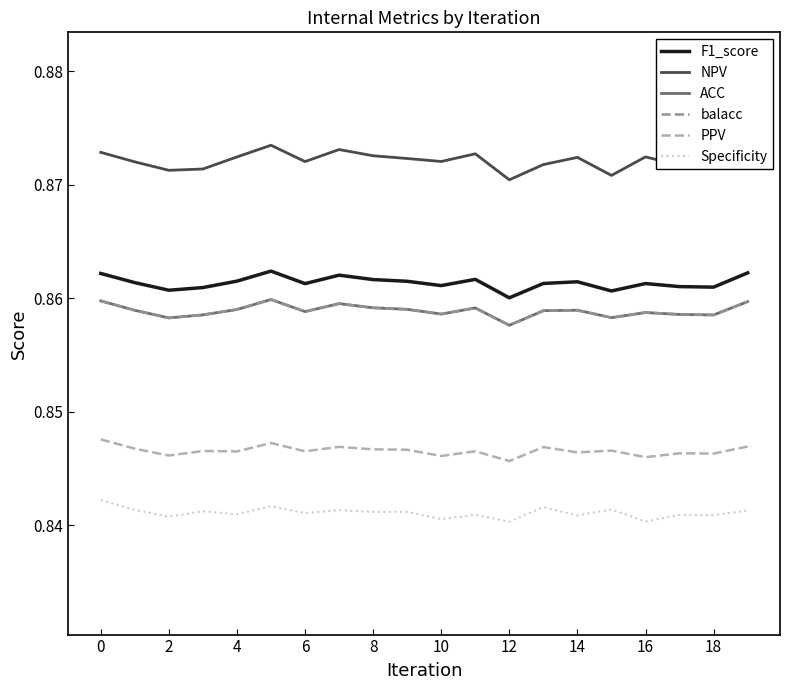

Does the chart have visible grid lines?

No